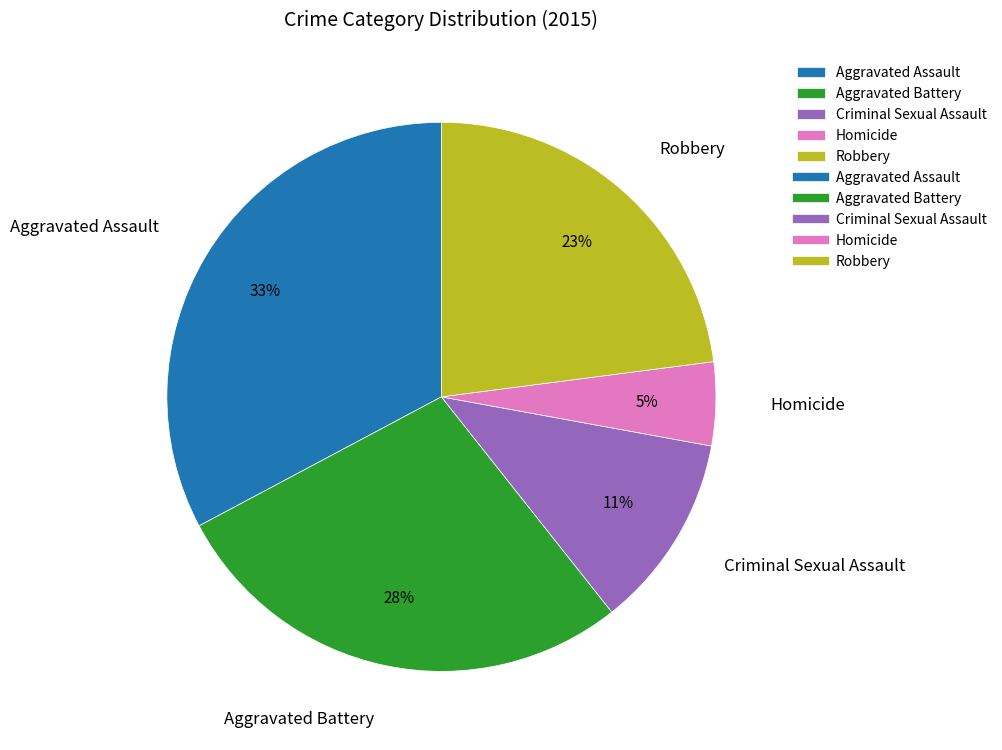

What is the smallest slice in the pie chart?

Homicide